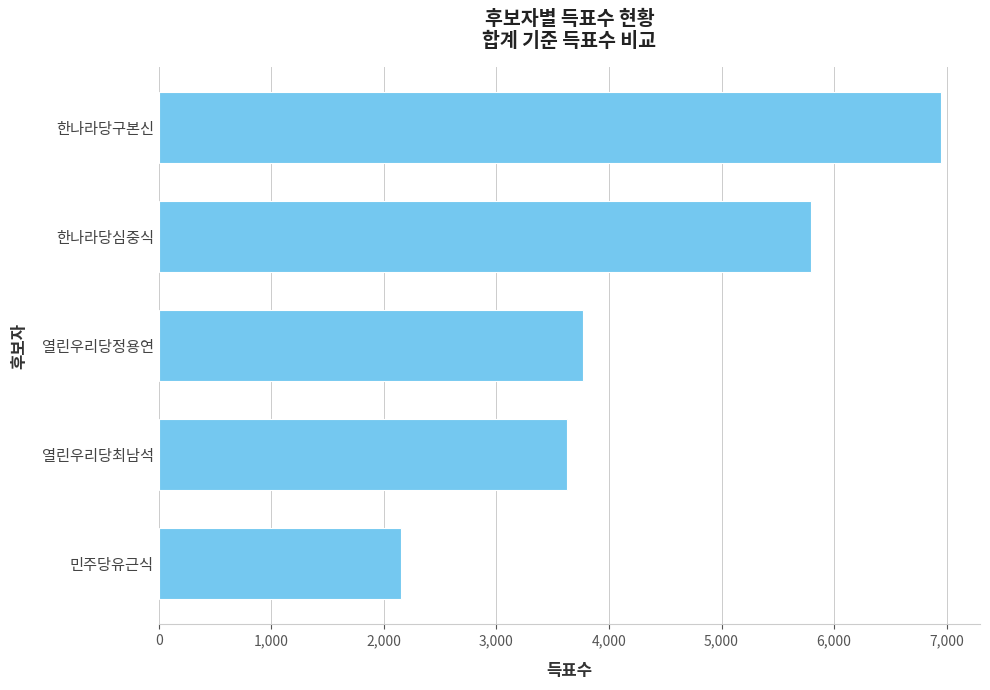

What is the sum of all values?

22290